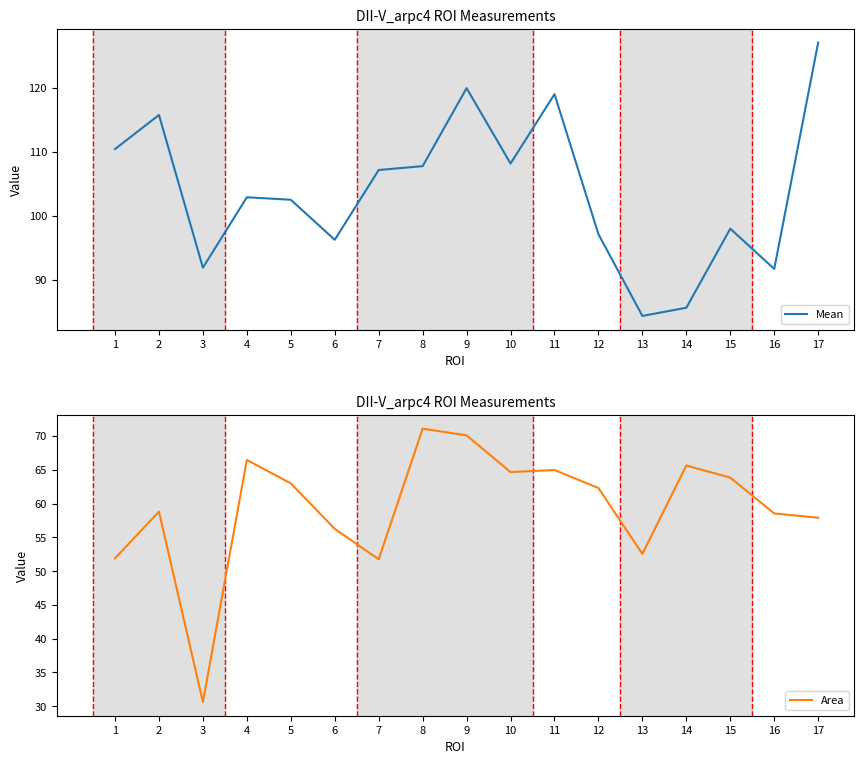

How many data points in Area are less than 62?

8